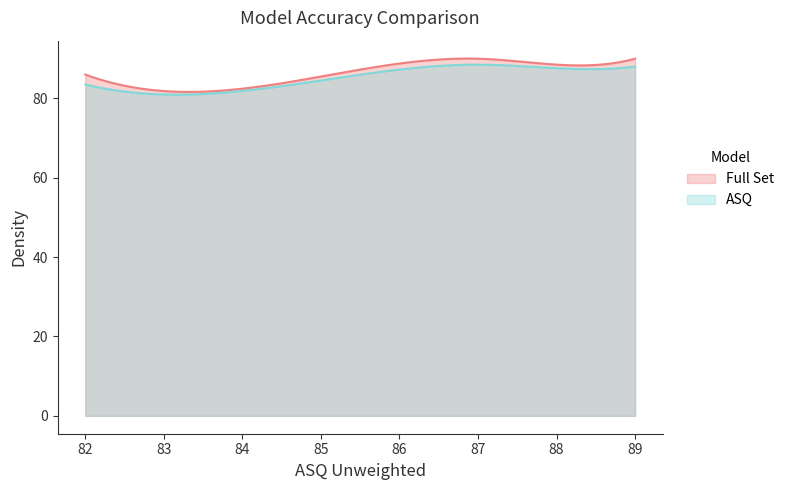

In Full Set, how many points are higher than both neighbors (excluding endpoints)?

1